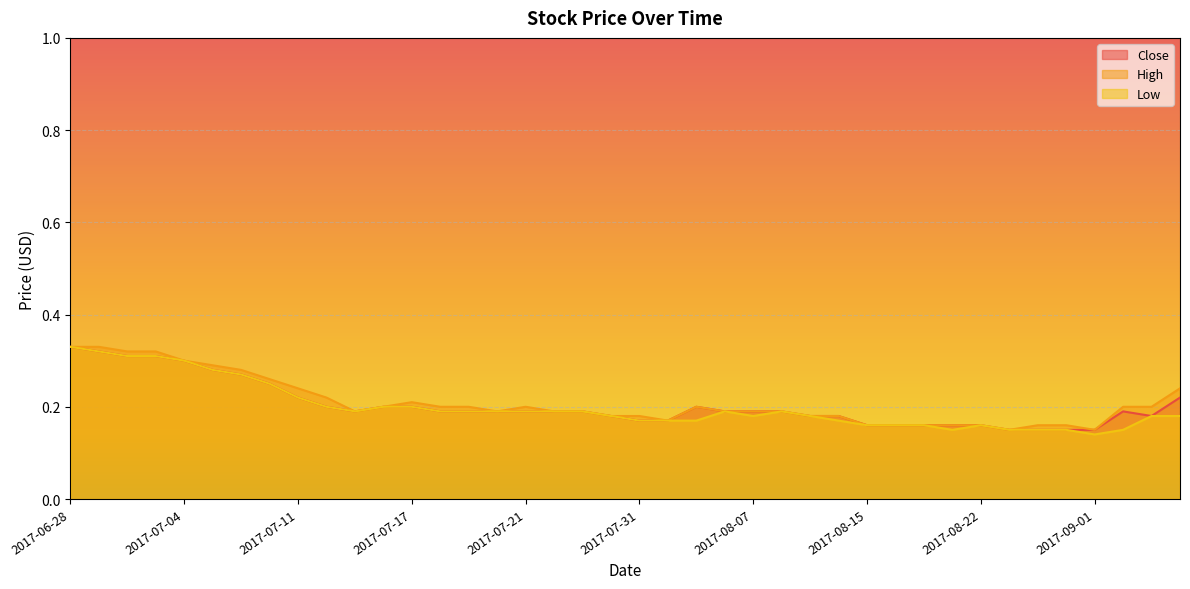

Reading left to right, transcribe all the data shown in this chart.

Close: 2017-06-28=0.3	2017-06-29=0.3	2017-06-30=0.3	2017-07-03=0.3	2017-07-04=0.3	2017-07-05=0.3	2017-07-06=0.3	2017-07-07=0.2	2017-07-11=0.2	2017-07-12=0.2	2017-07-13=0.2	2017-07-14=0.2	2017-07-17=0.2	2017-07-18=0.2	2017-07-19=0.2	2017-07-20=0.2	2017-07-21=0.2	2017-07-24=0.2	2017-07-25=0.2	2017-07-26=0.2	2017-07-31=0.2	2017-08-01=0.2	2017-08-03=0.2	2017-08-04=0.2	2017-08-07=0.2	2017-08-08=0.2	2017-08-09=0.2	2017-08-10=0.2	2017-08-15=0.2	2017-08-16=0.2	2017-08-18=0.2	2017-08-21=0.2	2017-08-22=0.2	2017-08-25=0.1	2017-08-30=0.1	2017-08-31=0.1	2017-09-01=0.1	2017-09-04=0.2	2017-09-05=0.2	2017-09-06=0.2
High: 2017-06-28=0.3	2017-06-29=0.3	2017-06-30=0.3	2017-07-03=0.3	2017-07-04=0.3	2017-07-05=0.3	2017-07-06=0.3	2017-07-07=0.3	2017-07-11=0.2	2017-07-12=0.2	2017-07-13=0.2	2017-07-14=0.2	2017-07-17=0.2	2017-07-18=0.2	2017-07-19=0.2	2017-07-20=0.2	2017-07-21=0.2	2017-07-24=0.2	2017-07-25=0.2	2017-07-26=0.2	2017-07-31=0.2	2017-08-01=0.2	2017-08-03=0.2	2017-08-04=0.2	2017-08-07=0.2	2017-08-08=0.2	2017-08-09=0.2	2017-08-10=0.2	2017-08-15=0.2	2017-08-16=0.2	2017-08-18=0.2	2017-08-21=0.2	2017-08-22=0.2	2017-08-25=0.1	2017-08-30=0.2	2017-08-31=0.2	2017-09-01=0.1	2017-09-04=0.2	2017-09-05=0.2	2017-09-06=0.2
Low: 2017-06-28=0.3	2017-06-29=0.3	2017-06-30=0.3	2017-07-03=0.3	2017-07-04=0.3	2017-07-05=0.3	2017-07-06=0.3	2017-07-07=0.2	2017-07-11=0.2	2017-07-12=0.2	2017-07-13=0.2	2017-07-14=0.2	2017-07-17=0.2	2017-07-18=0.2	2017-07-19=0.2	2017-07-20=0.2	2017-07-21=0.2	2017-07-24=0.2	2017-07-25=0.2	2017-07-26=0.2	2017-07-31=0.2	2017-08-01=0.2	2017-08-03=0.2	2017-08-04=0.2	2017-08-07=0.2	2017-08-08=0.2	2017-08-09=0.2	2017-08-10=0.2	2017-08-15=0.2	2017-08-16=0.2	2017-08-18=0.2	2017-08-21=0.1	2017-08-22=0.2	2017-08-25=0.1	2017-08-30=0.1	2017-08-31=0.1	2017-09-01=0.1	2017-09-04=0.1	2017-09-05=0.2	2017-09-06=0.2